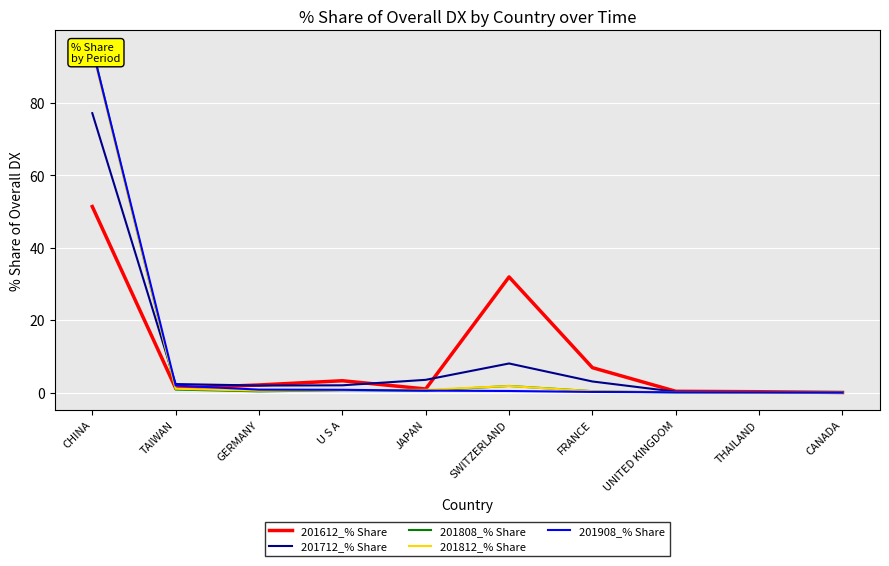

True or false: 201808_% Share and 201908_% Share intersect in this chart.

True